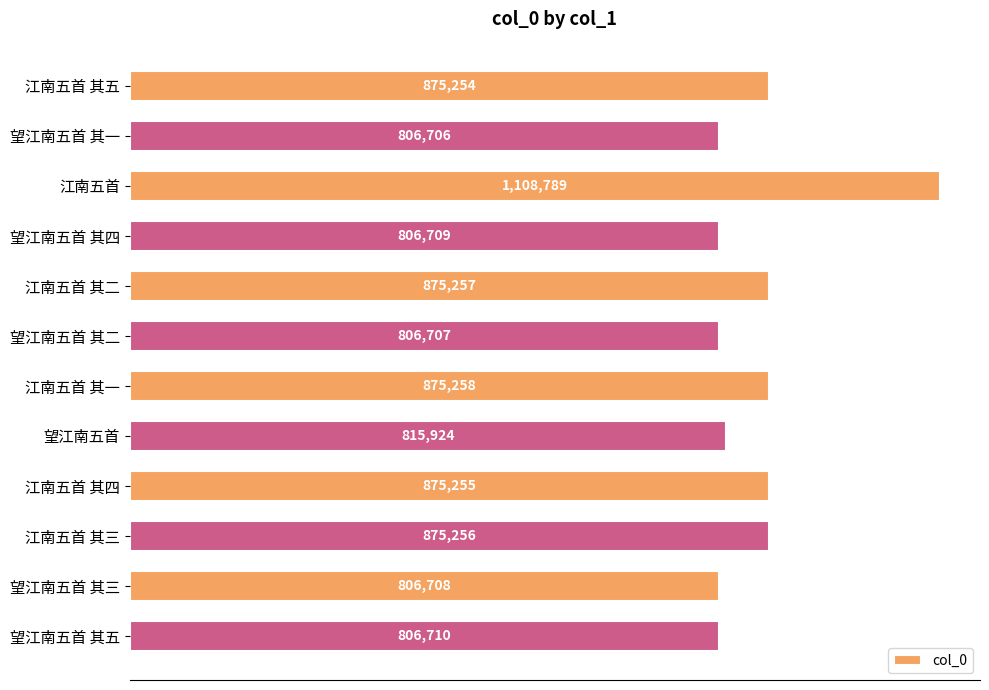

Does the chart contain any negative values?

No